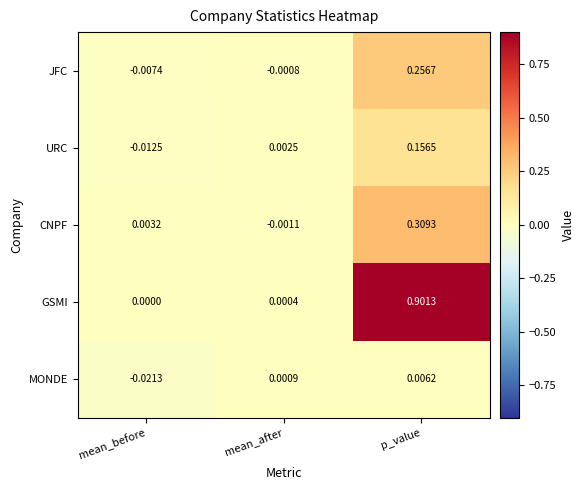

At which category is the sum across all series the highest?

p_value